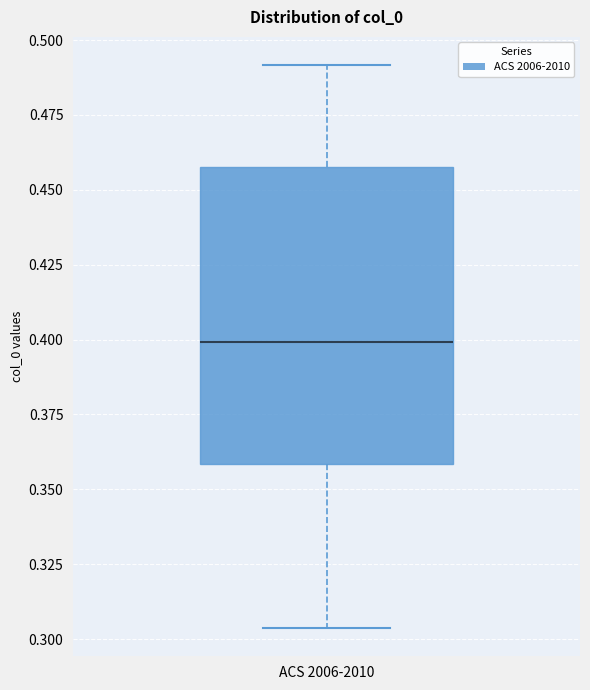

Read this box plot against the y-axis: the position of the median line, the range covered by the box, and the ends of both whiskers. The values are not printed on the chart, so give them approximately, as read against the axis.

median 0.400, box 0.360 to 0.460, whiskers 0.305 to 0.490